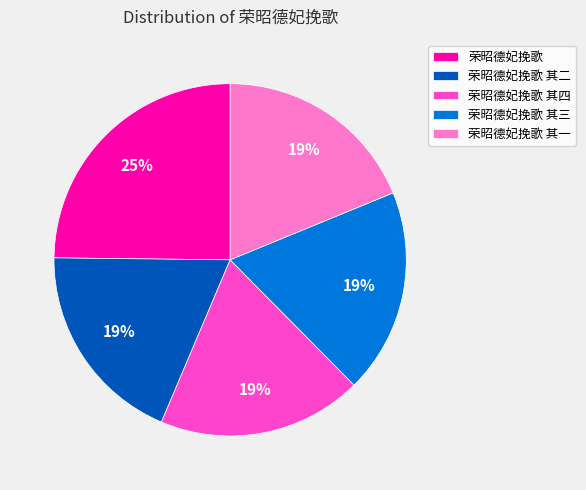

Count the number of slices in the pie.

5